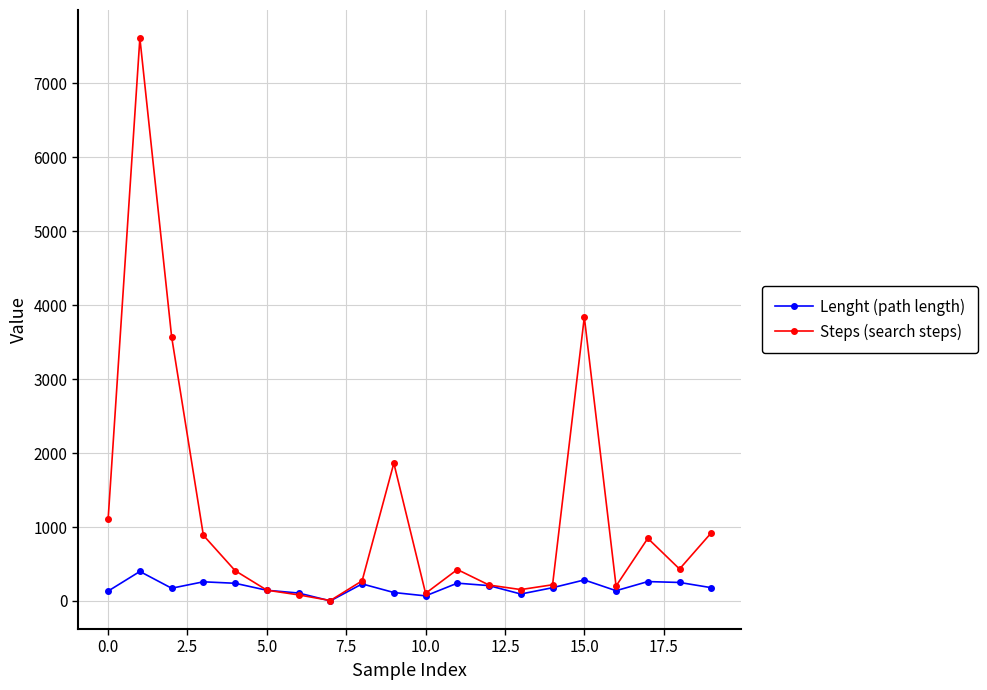

What are all the series names shown in the legend?

Lenght (path length), Steps (search steps)